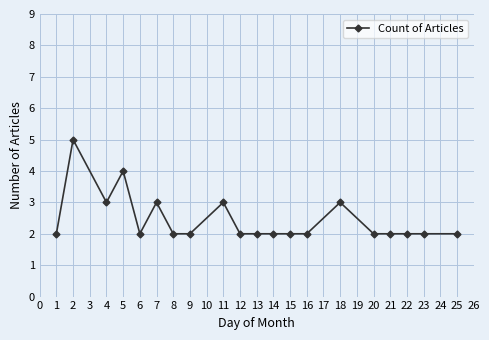

What is the maximum value shown in the chart?

5